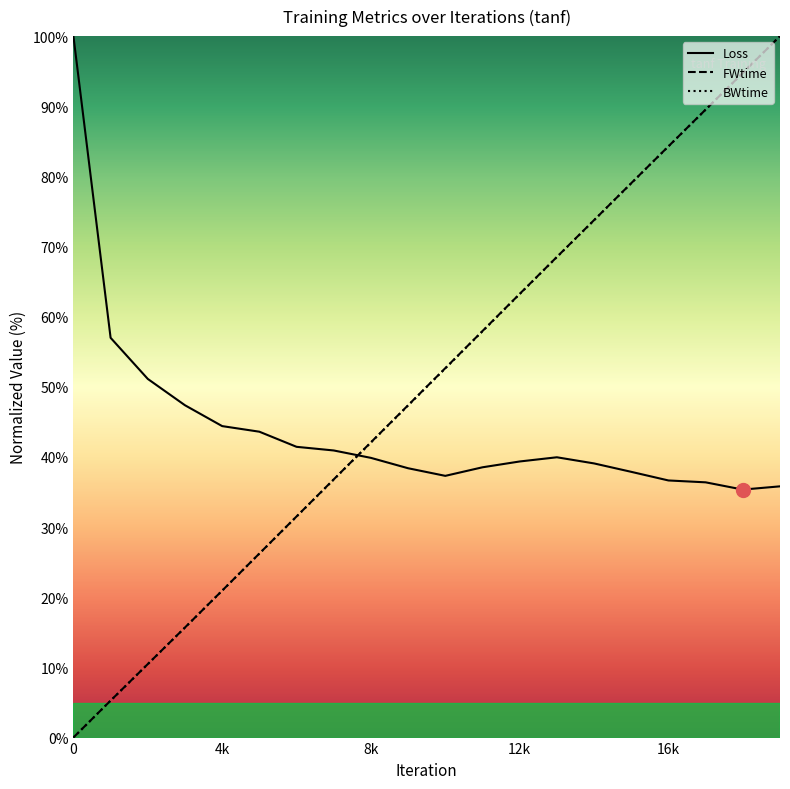

What is the maximum value for FWtime?

100.0